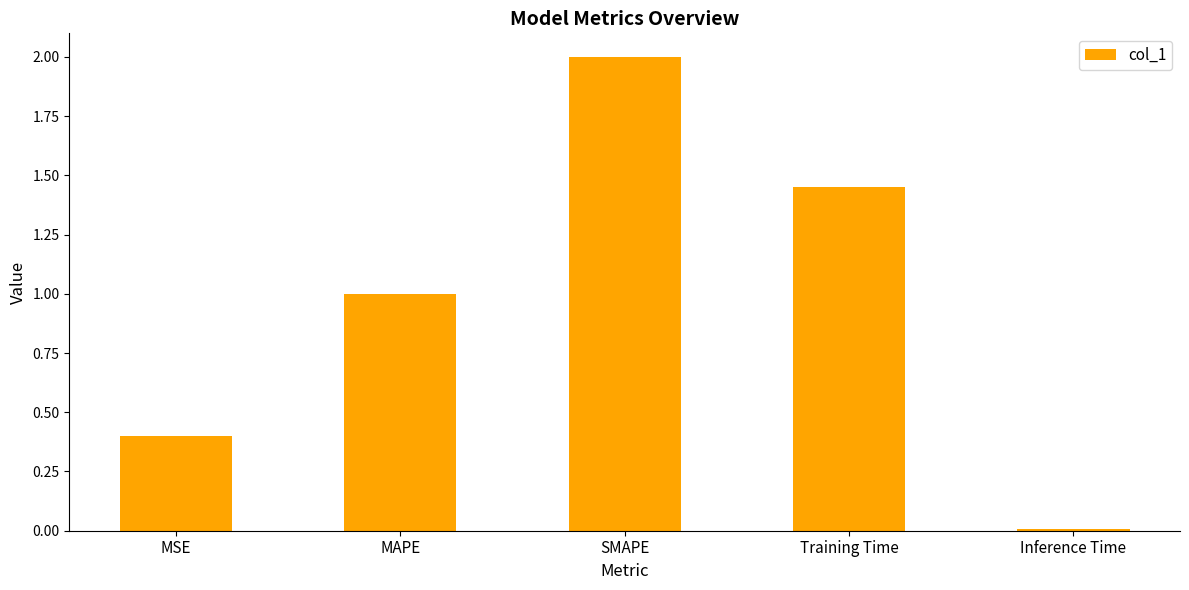

Does the chart contain stacked bars?

No